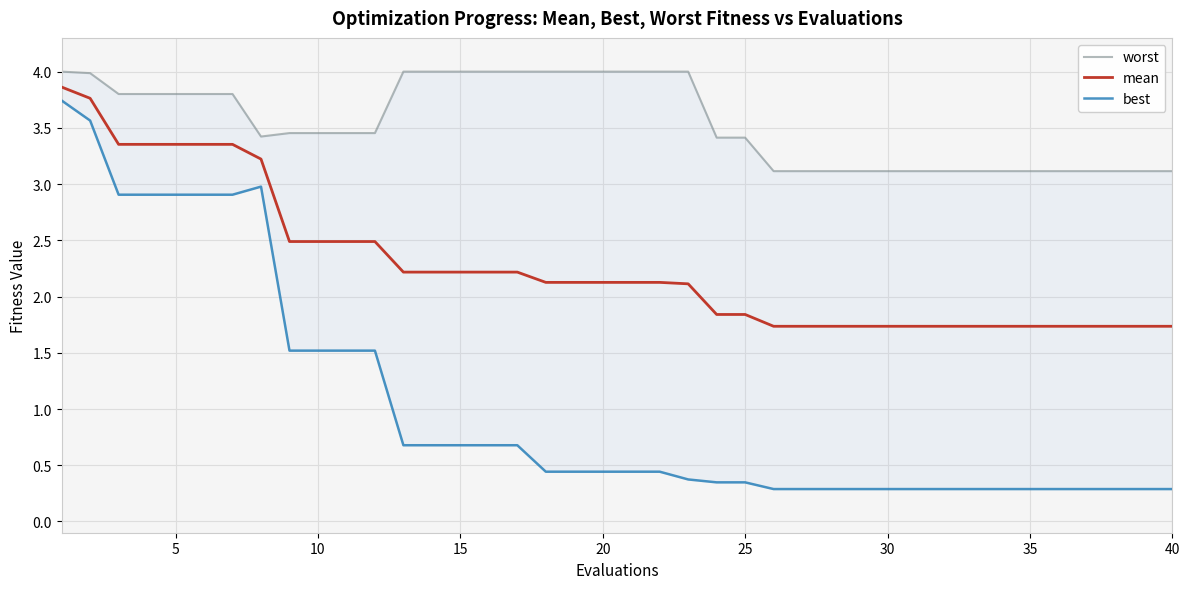

Is this an area chart (filled region under the line)?

No